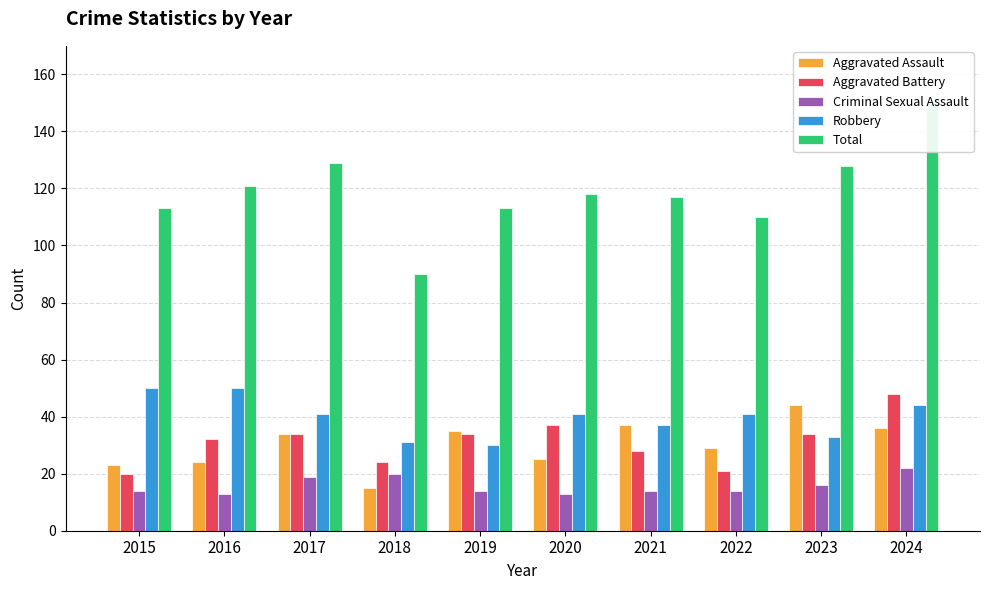

How many groups of bars are there?

10